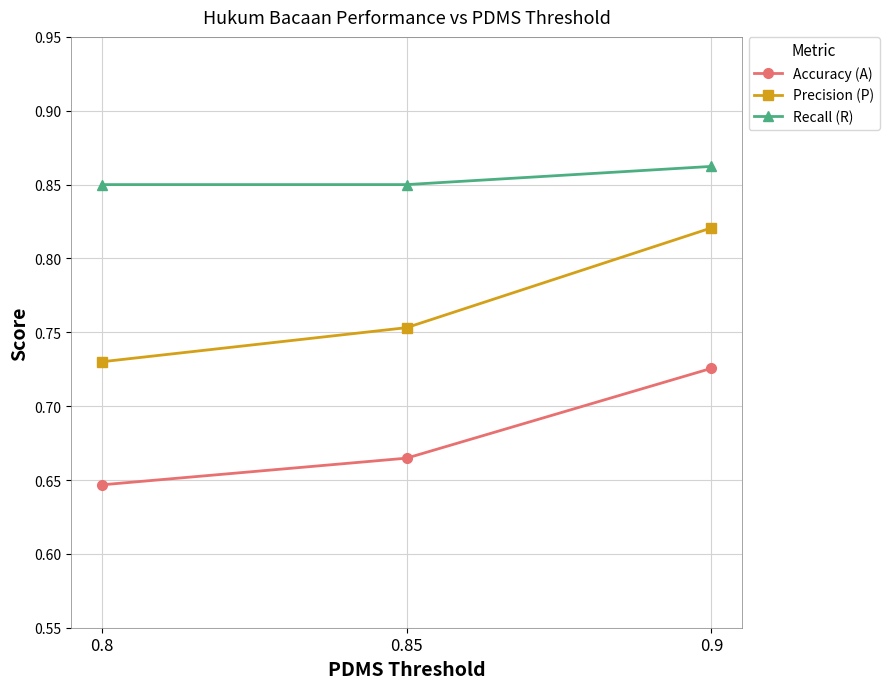

Rank the categories by Accuracy (A) value from lowest to highest.

0.8, 0.85, 0.9